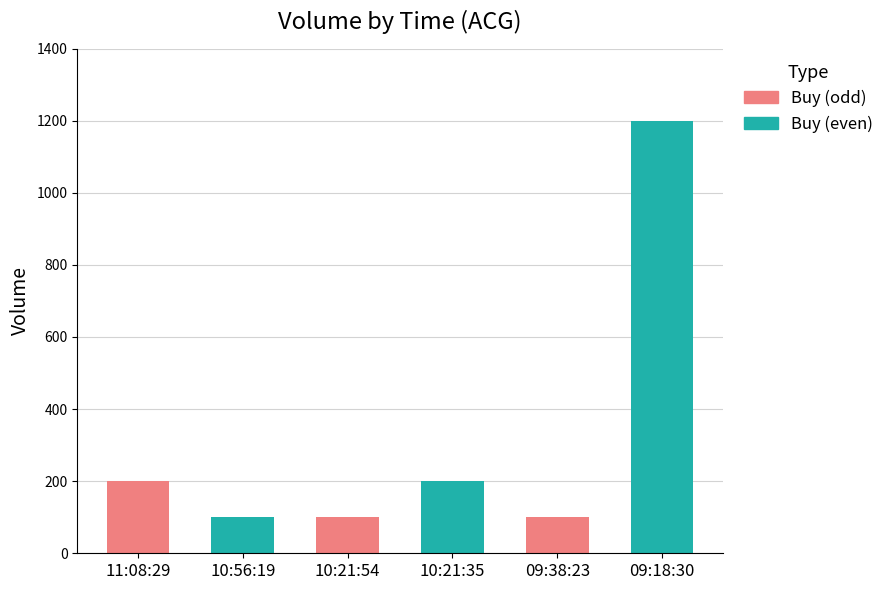

What position from the left is 11:08:29?

1